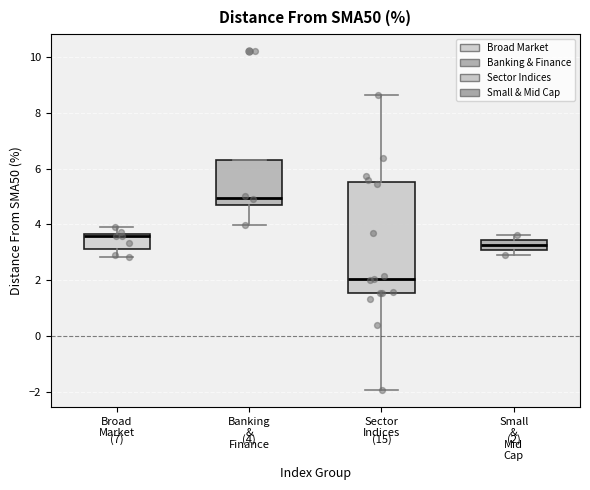

Comparing the boxes themselves (not the whiskers), which one is the tallest?

Sector Indices